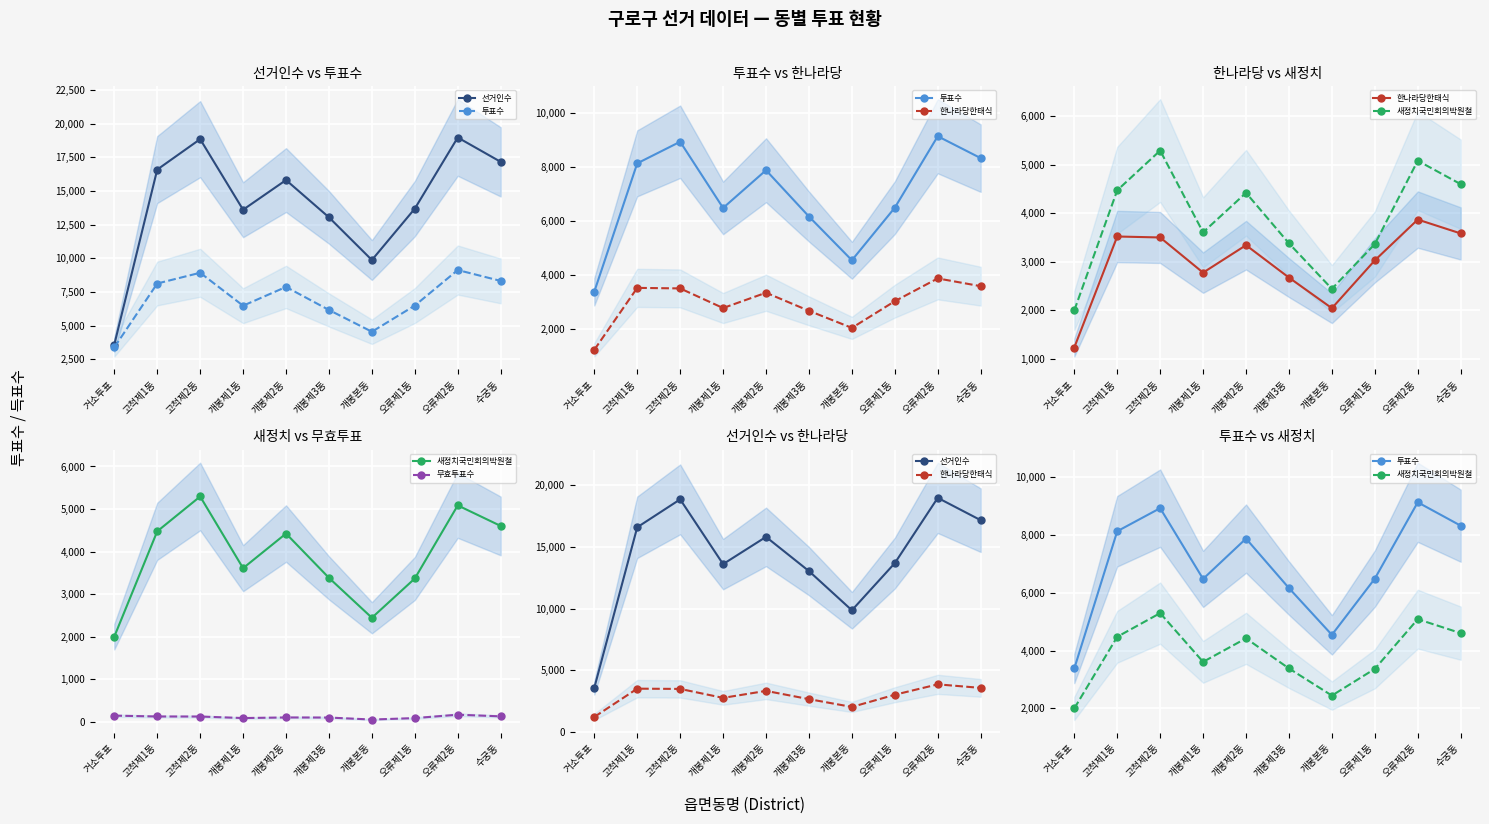

In 투표수, how many points are higher than both neighbors (excluding endpoints)?

3